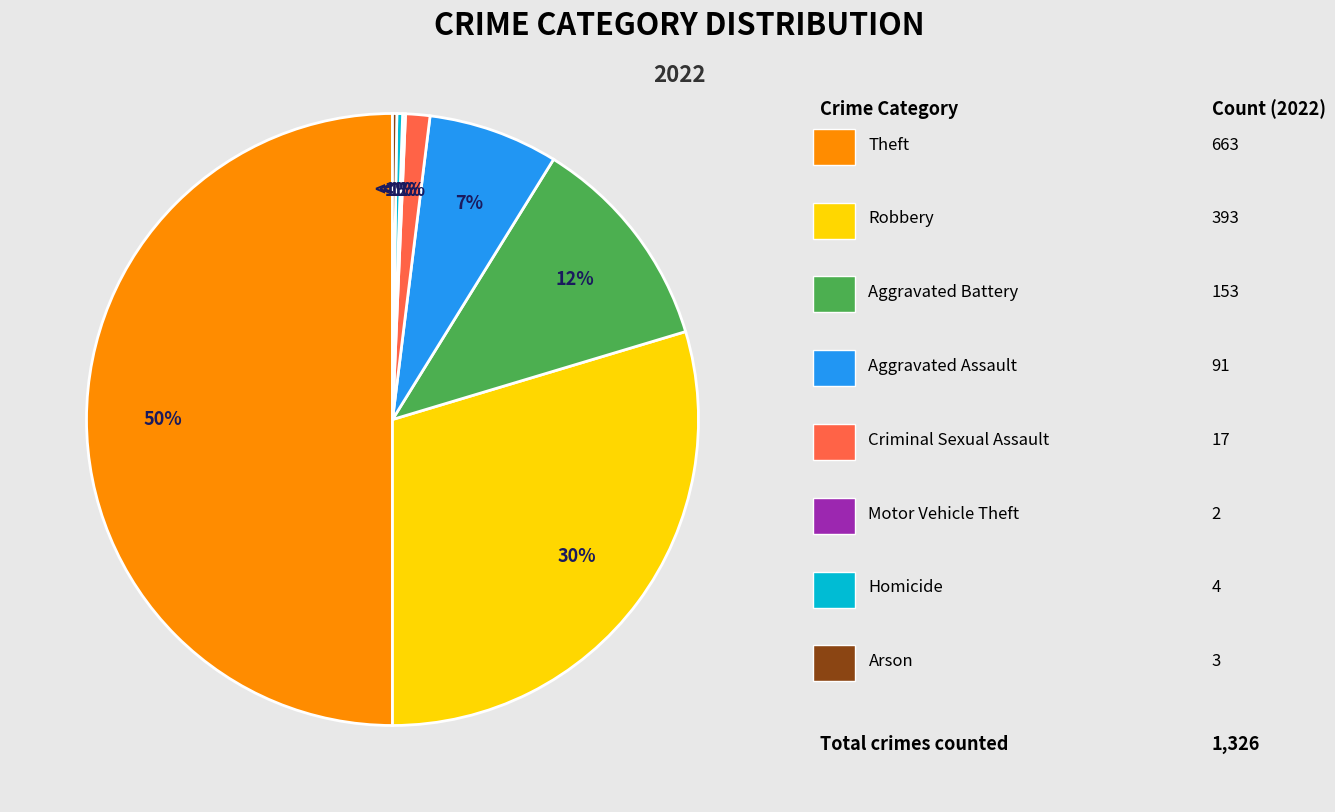

How much of the chart is everything except Aggravated Battery?

88.5%